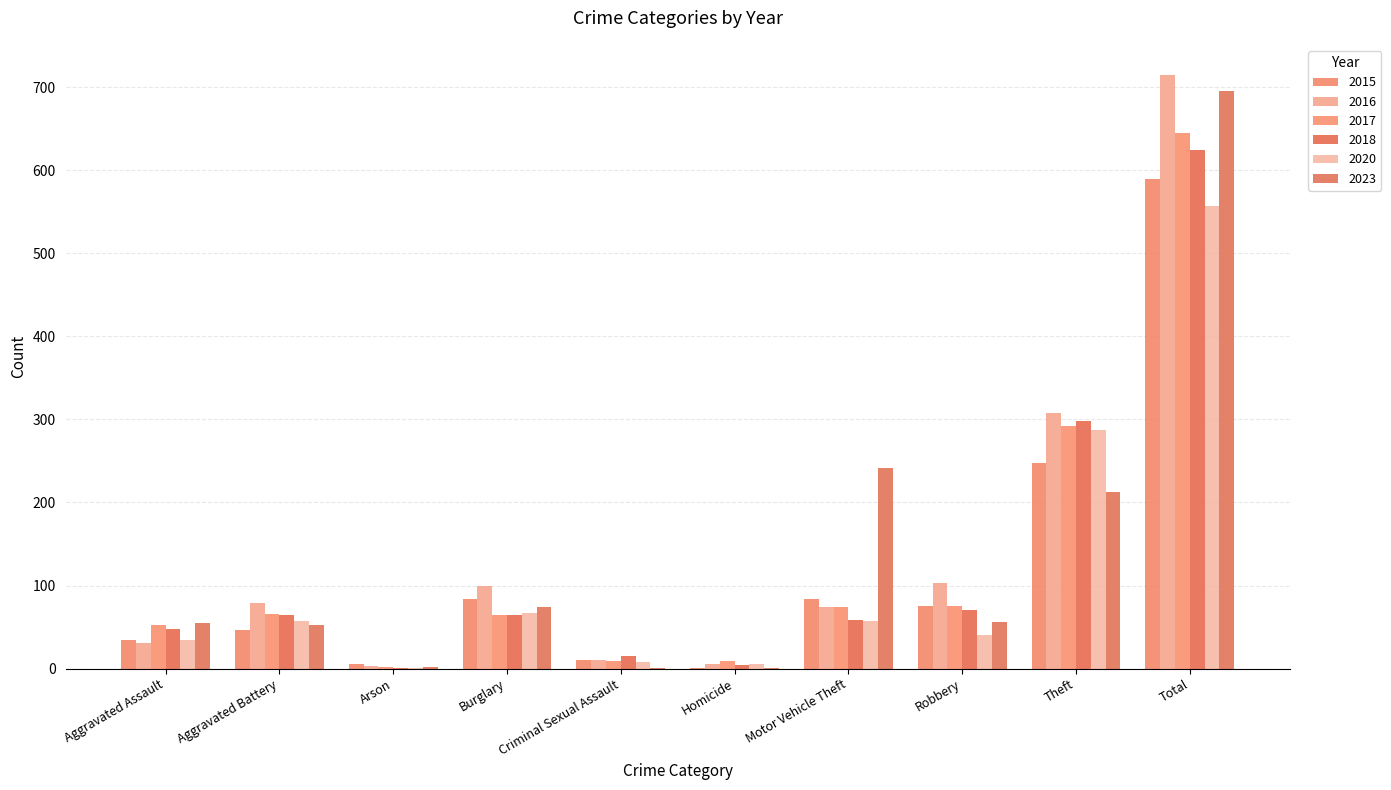

What is the sum of the 2020 values at Total and Motor Vehicle Theft?

614